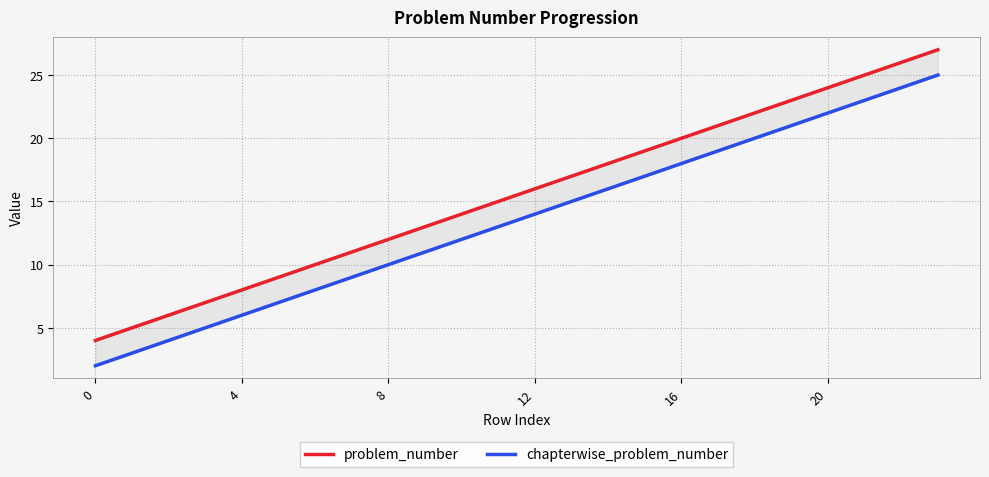

Is this an area chart (filled region under the line)?

No